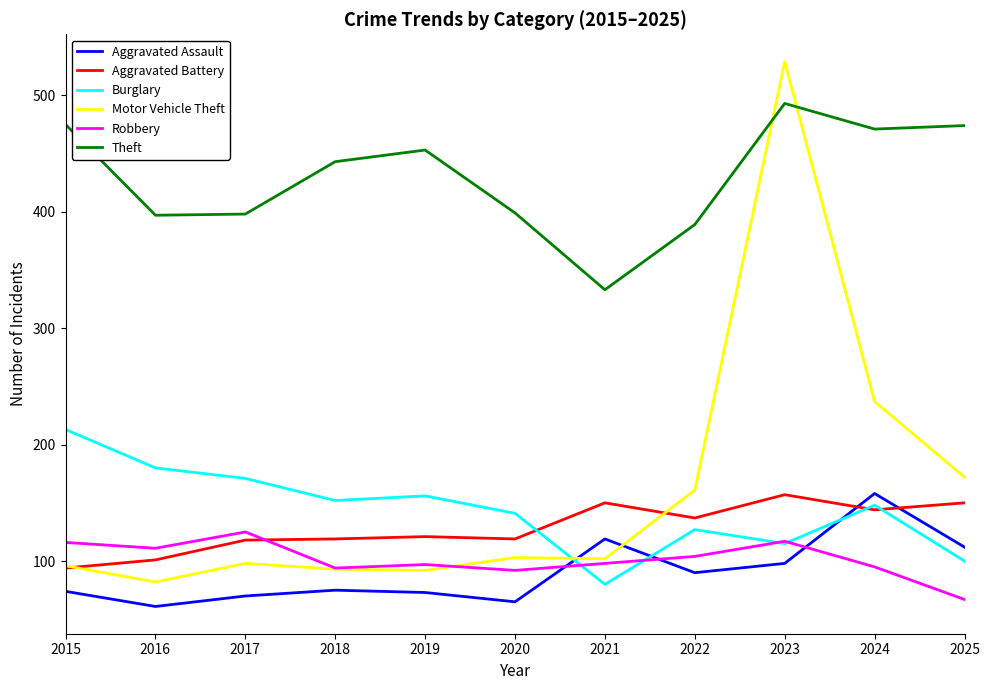

Which series ends up on top after the final intersection of Motor Vehicle Theft and Burglary?

Motor Vehicle Theft